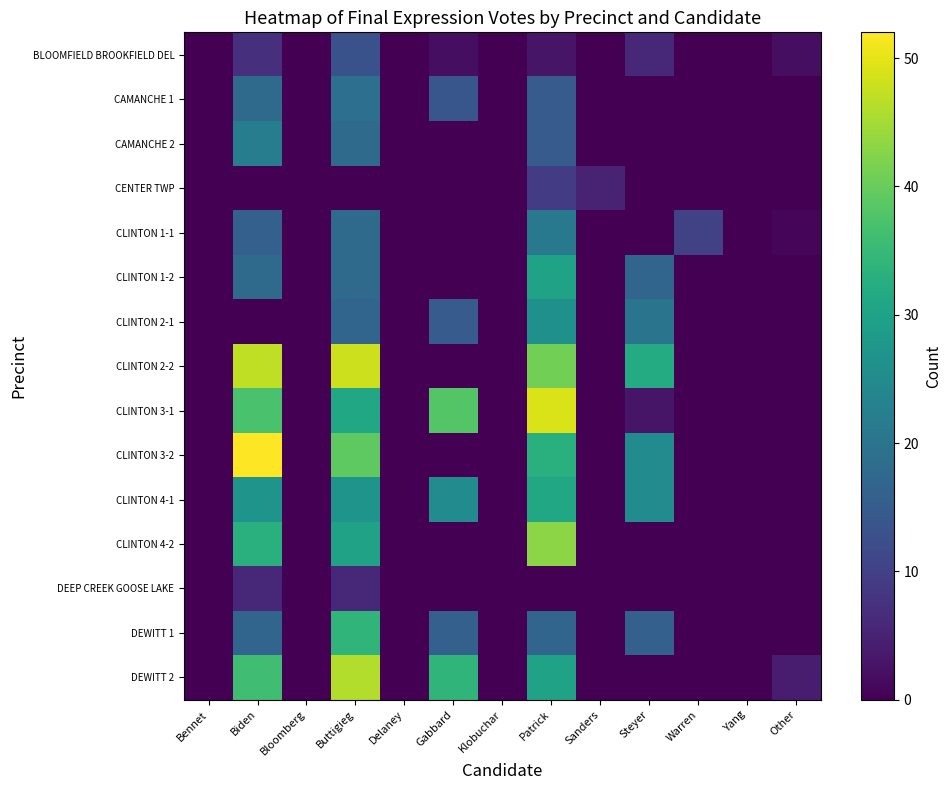

At which category does the chart reach its peak across all series?

Biden